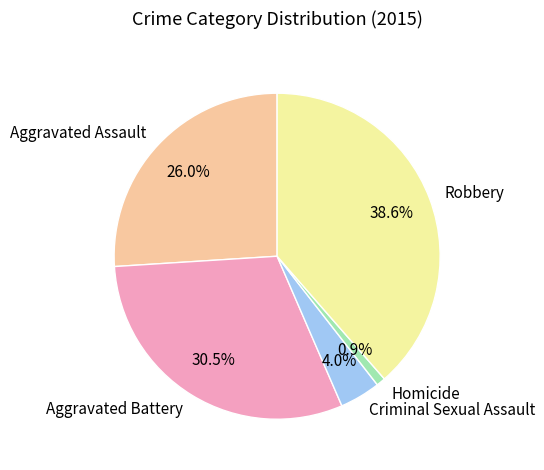

Approximately how many times larger is the value at Aggravated Battery compared to Criminal Sexual Assault?

7.6